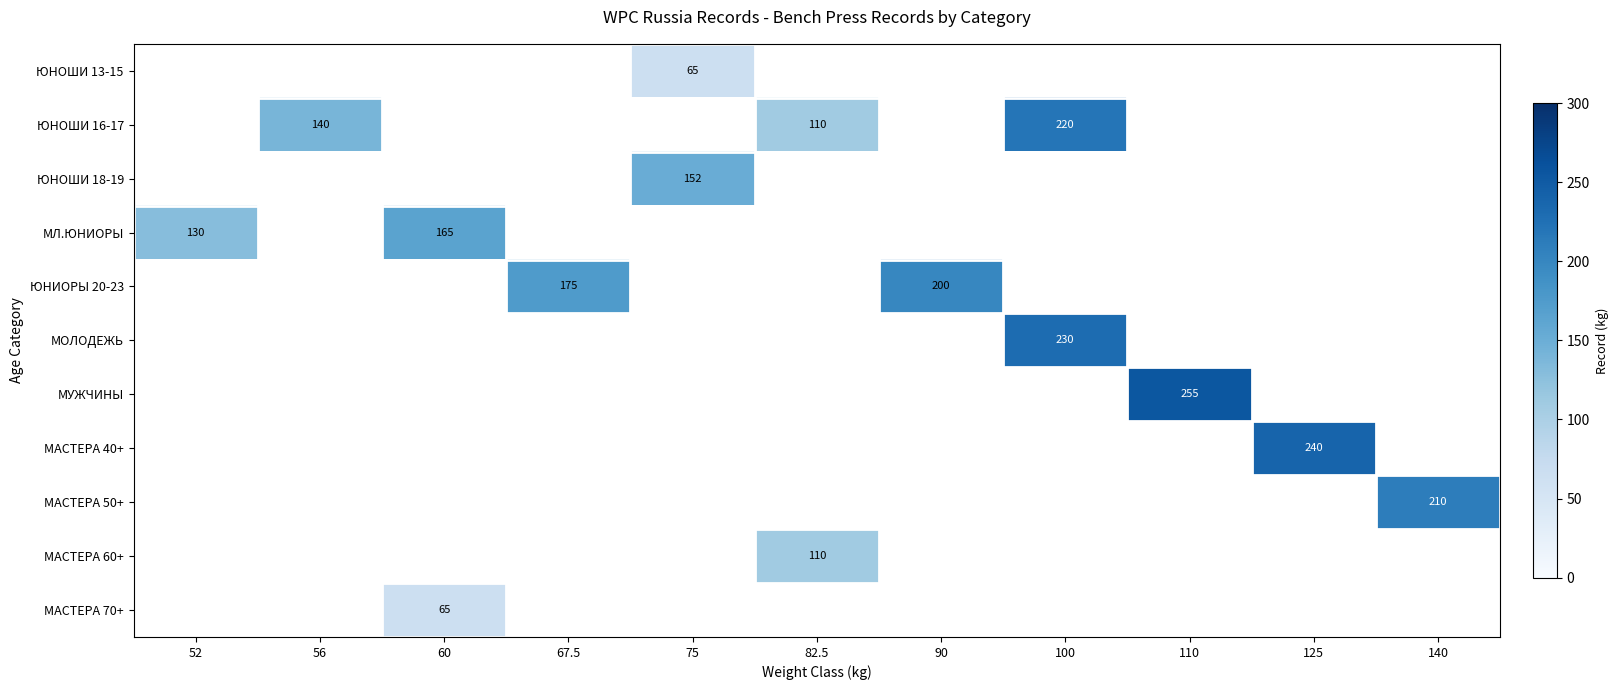

True or false: ЮНОШИ 16-17 has a value of 220 at 100.

True